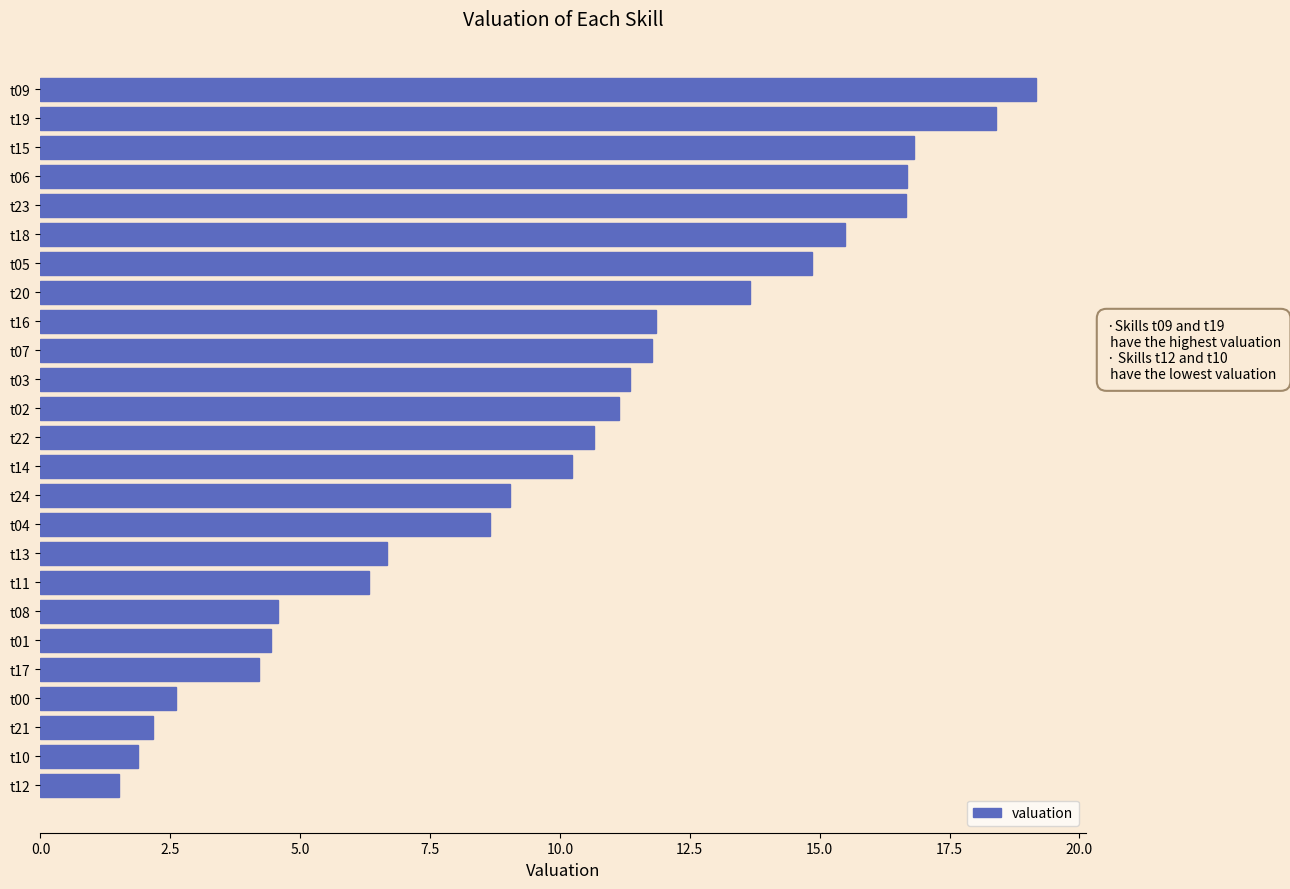

Is it true that the value at t08 is 6.2?

False